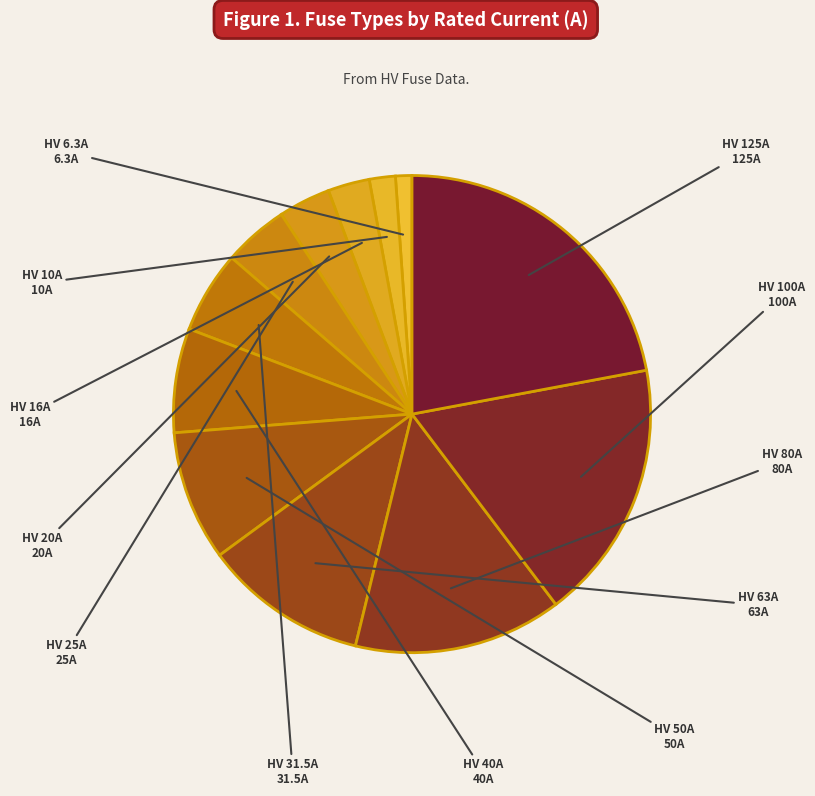

Count the number of slices in the pie.

12